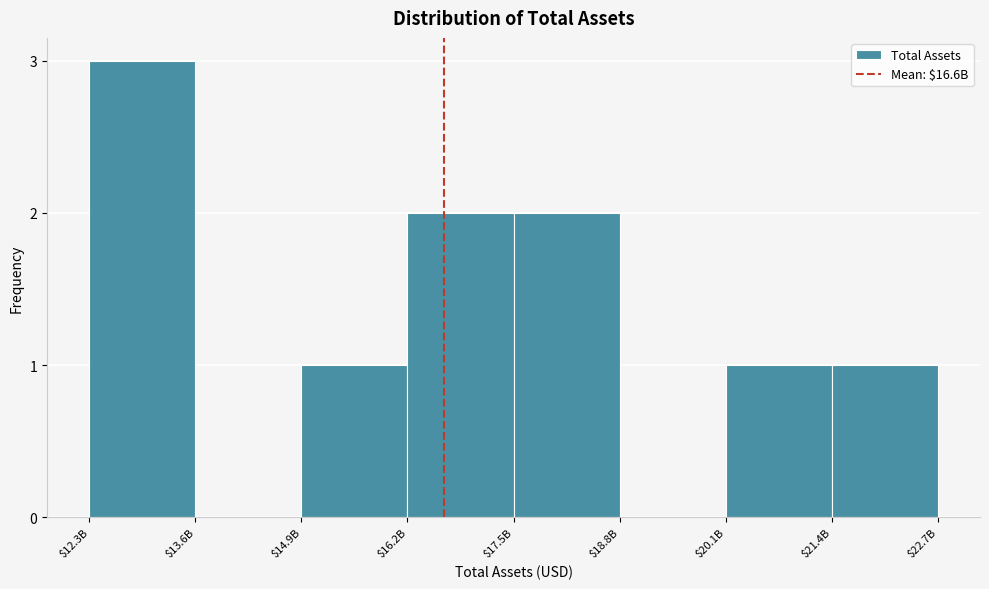

What is the greatest value displayed?

3